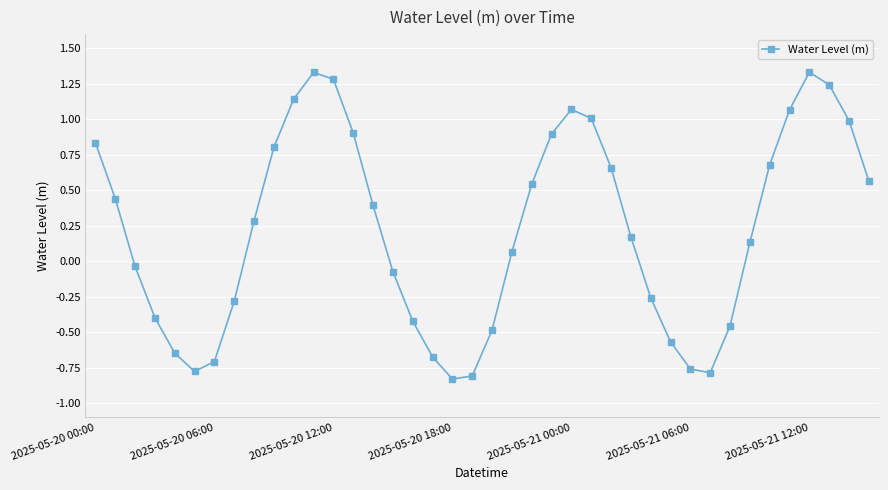

How many values are below 0?

17